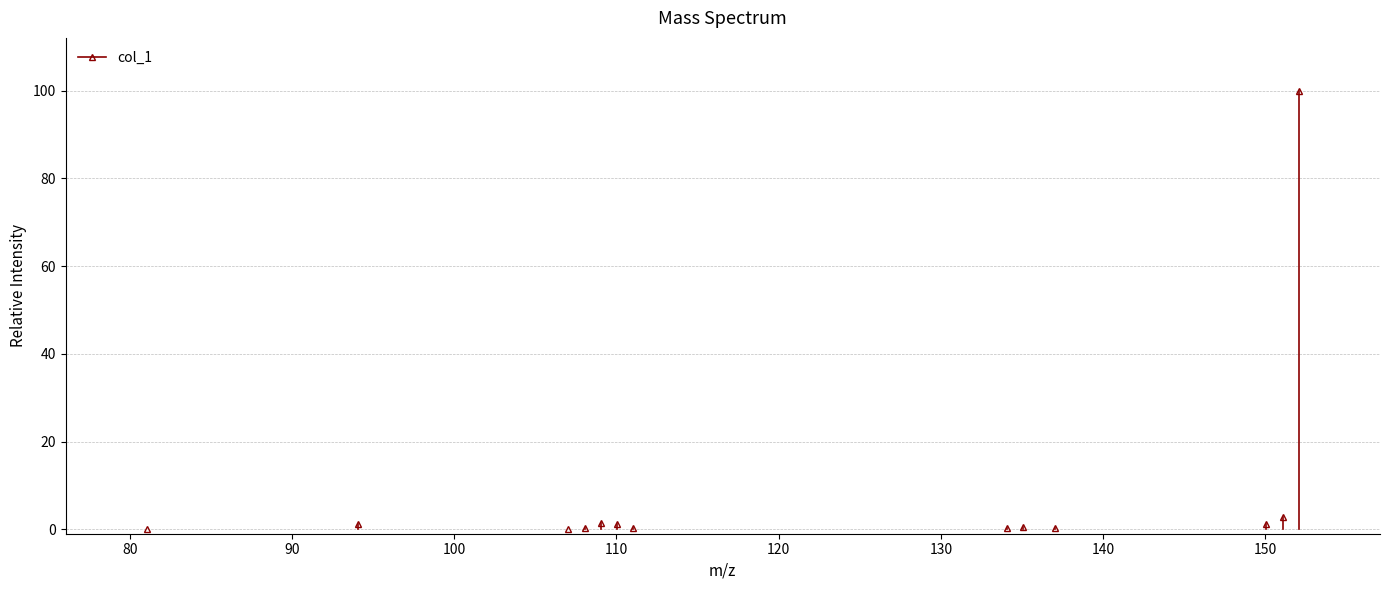

At which category does the chart reach its peak across all series?

152.071152